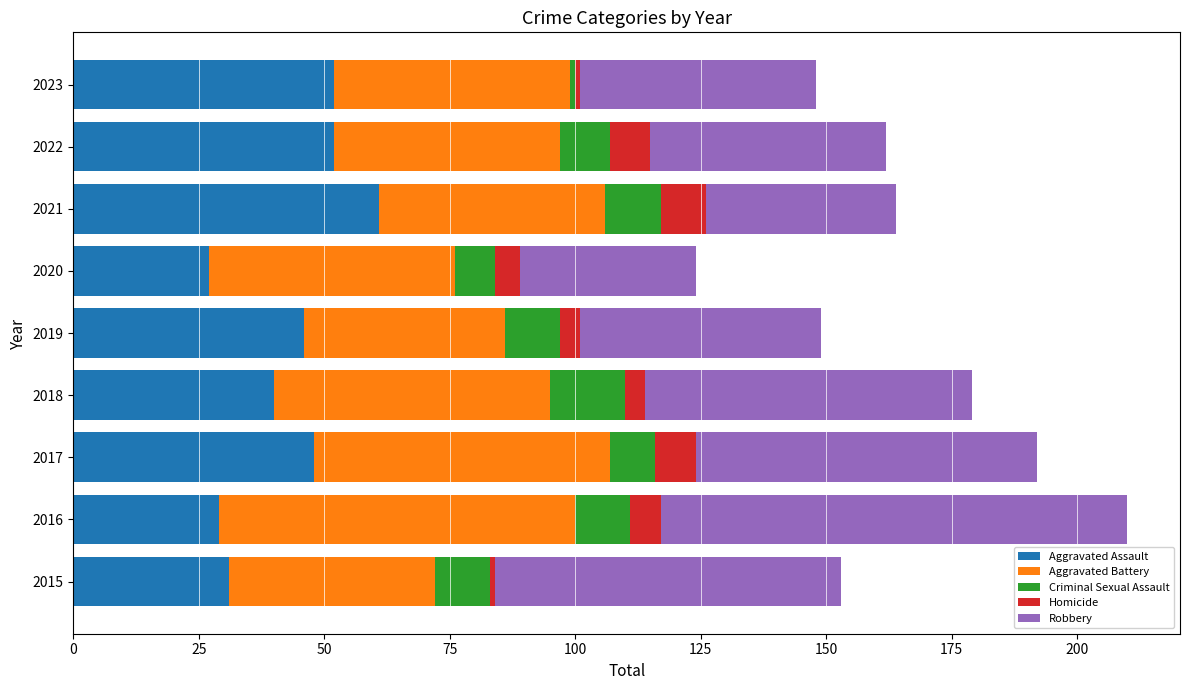

Is it true that Aggravated Assault equals 27 at 2020?

True